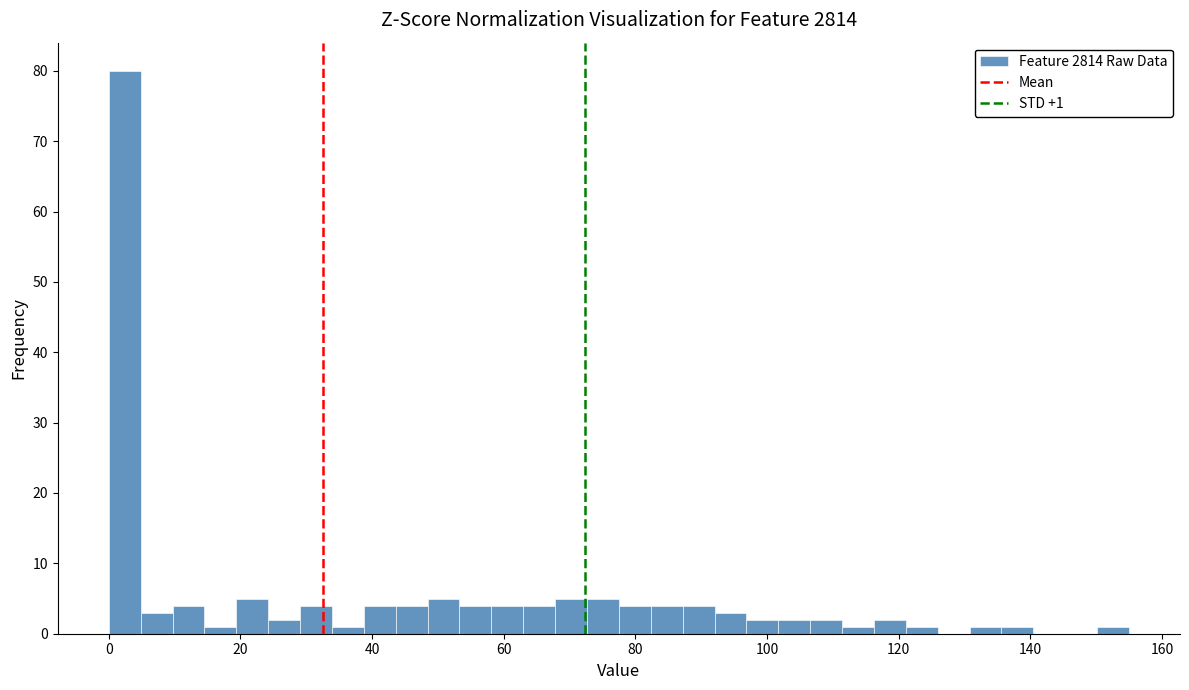

Read against the x-axis, roughly where is the centre of the tallest bar?

2